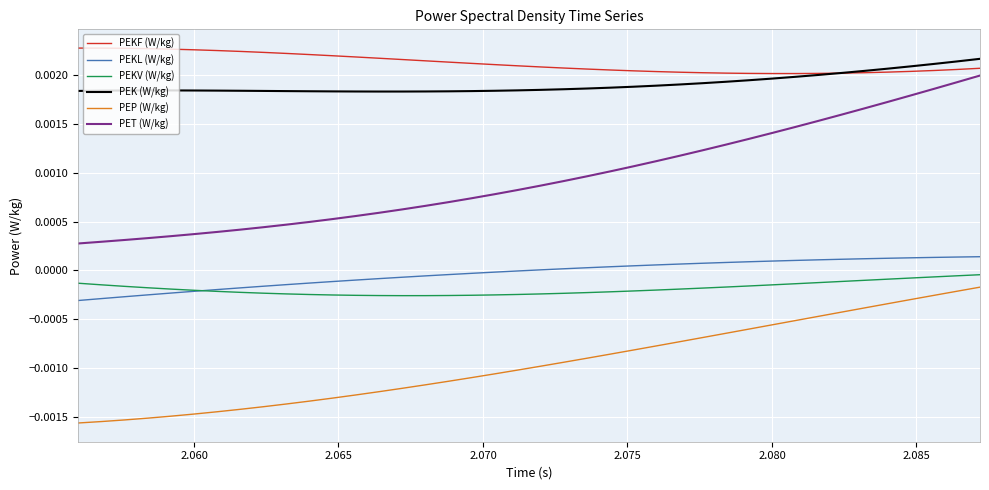

True or false: PEKL (W/kg) and PEK (W/kg) intersect in this chart.

False